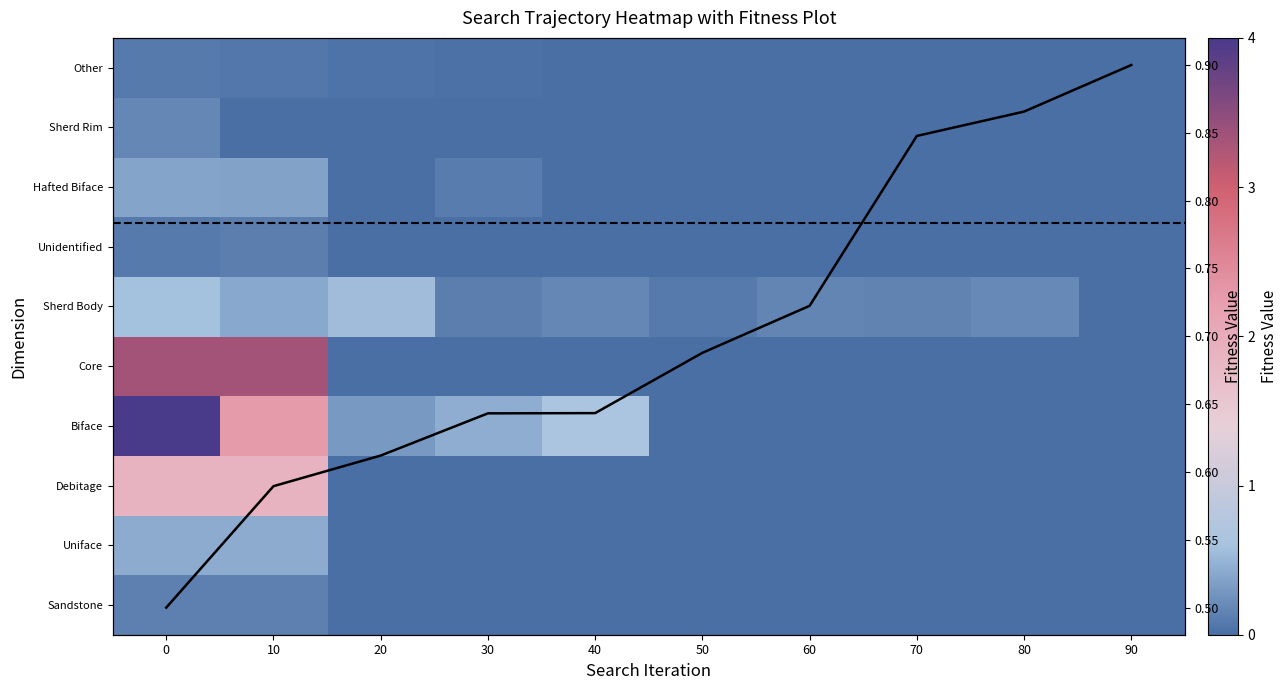

The Other series shows -0.0 at 70. True or false?

False